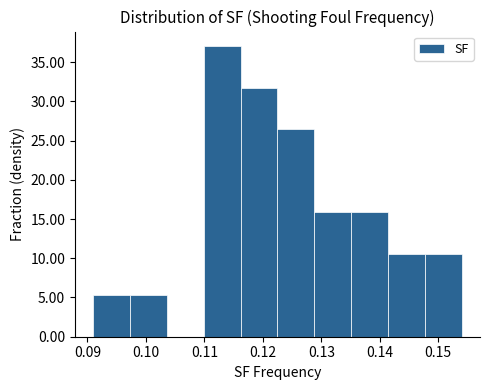

Which range on the x-axis has the tallest bar?

0.110 to 0.116